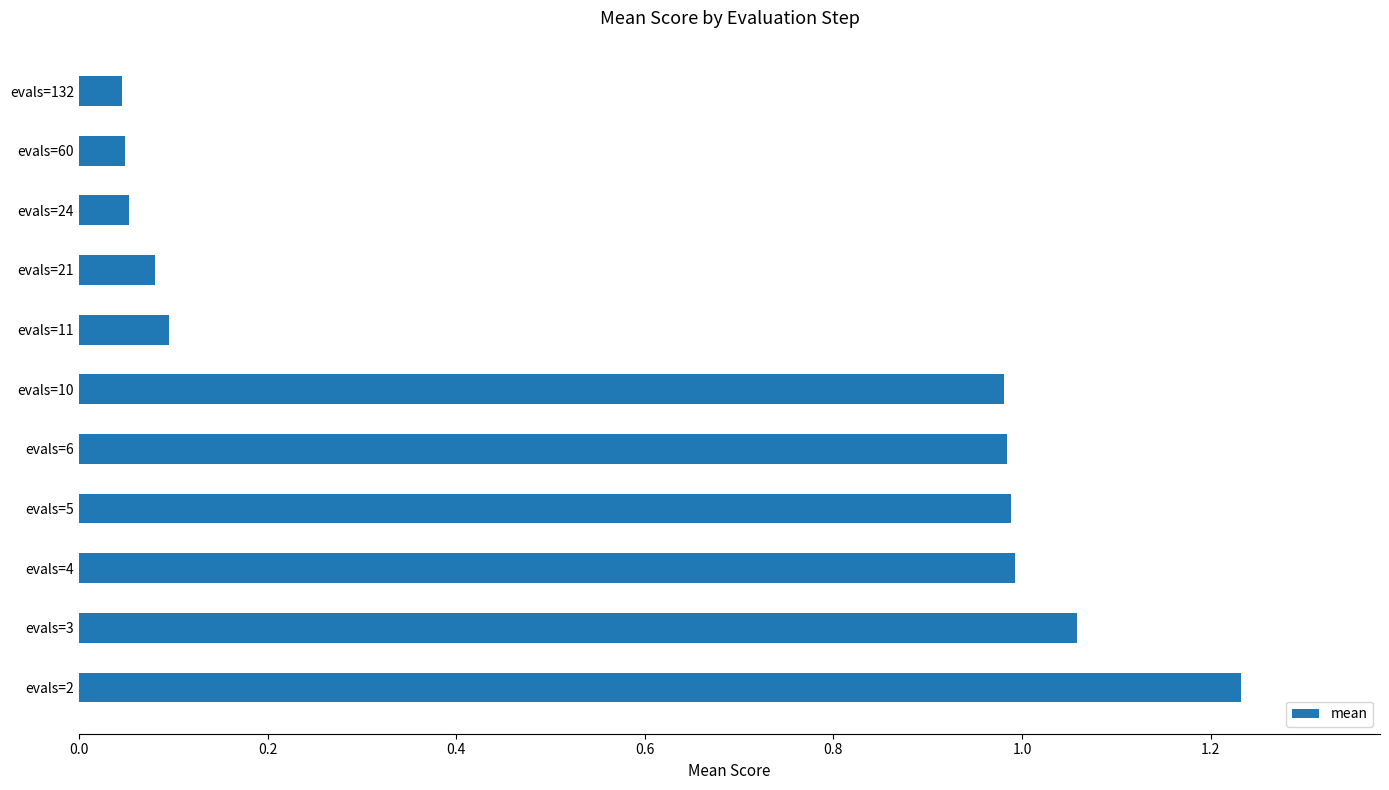

The chart shows a value of 0.1 at evals=24. True or false?

True